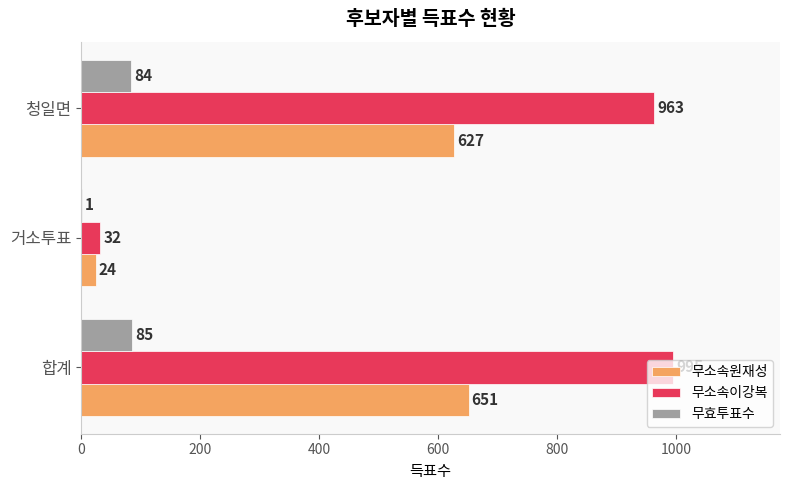

Which category has the highest value in the 무효투표수 series?

합계